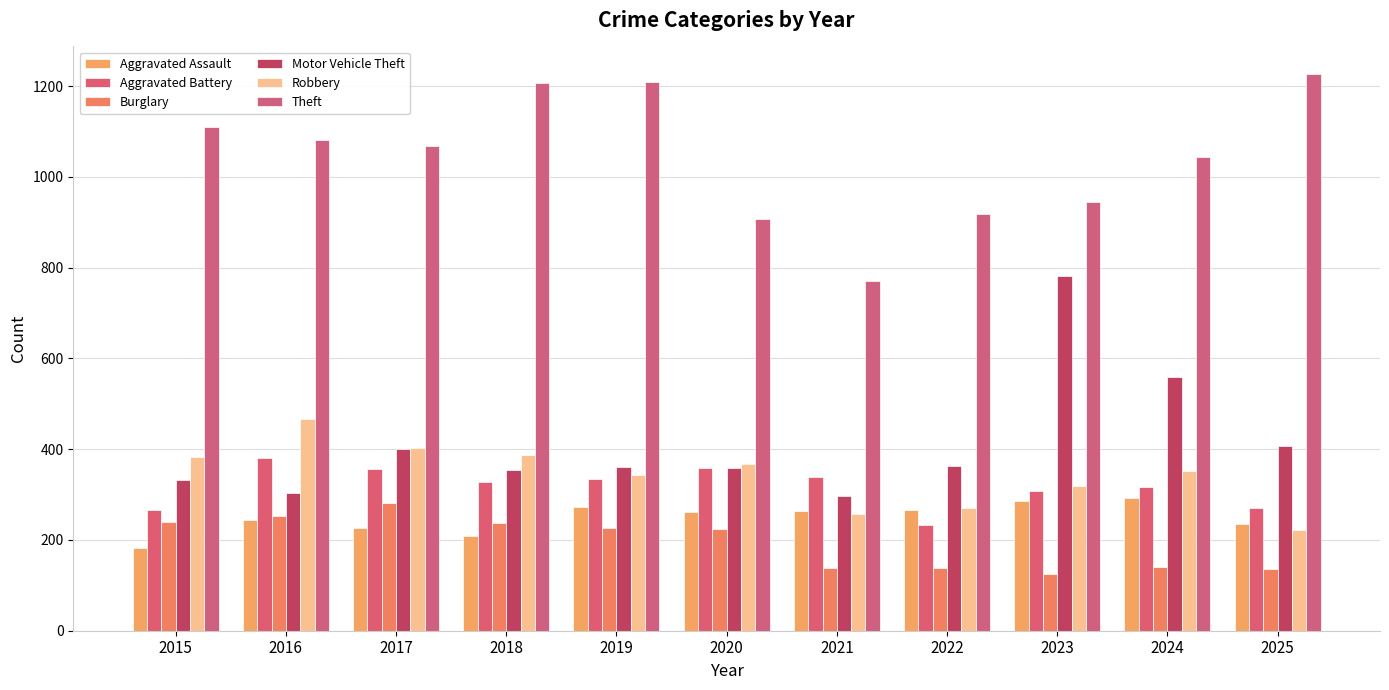

Which series has the largest range (max minus min)?

Motor Vehicle Theft